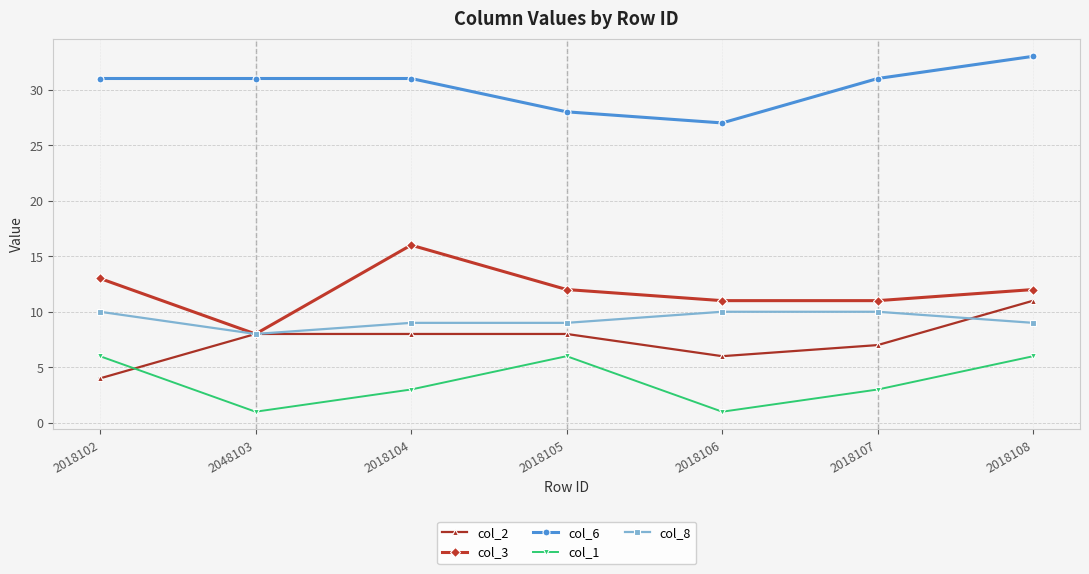

Does the chart have visible grid lines?

Yes